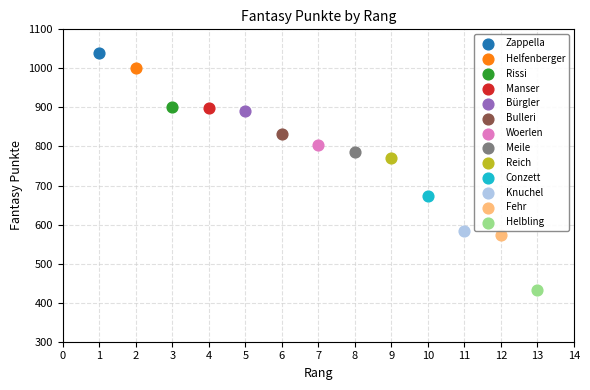

Which series reaches the maximum Y coordinate?

Zappella